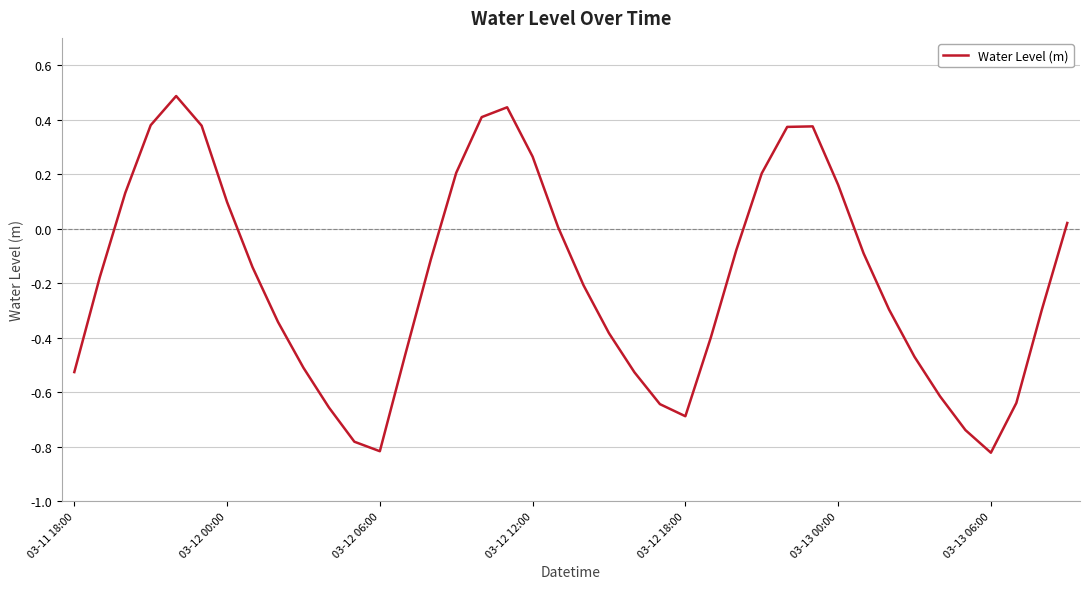

What is the greatest value displayed?

0.5